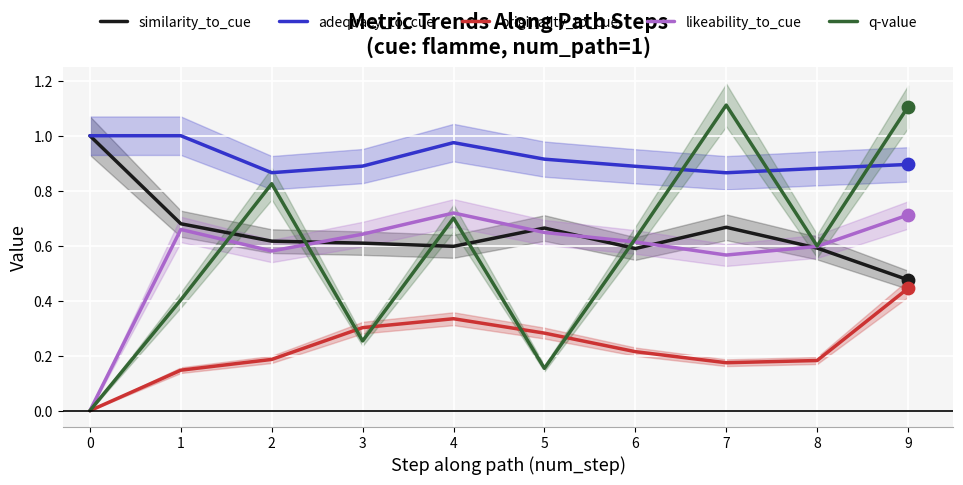

Which series has the largest Y range (max minus min)?

q-value